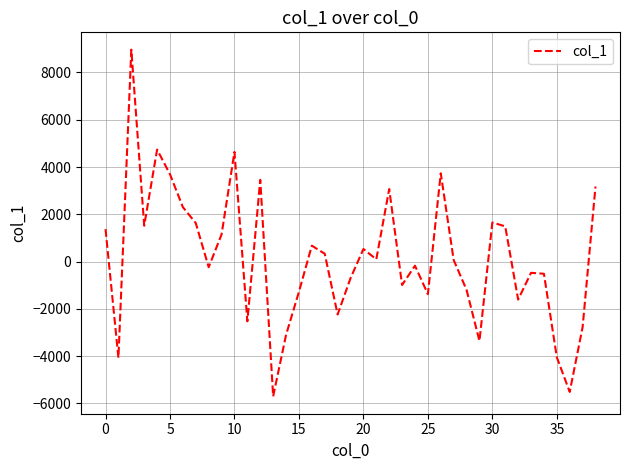

What is the greatest value displayed?

8964.0